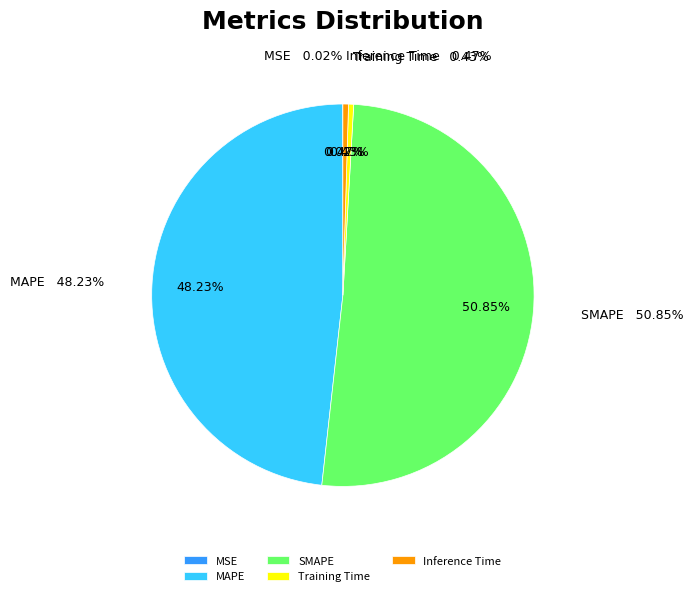

What is the largest slice in the pie chart?

SMAPE